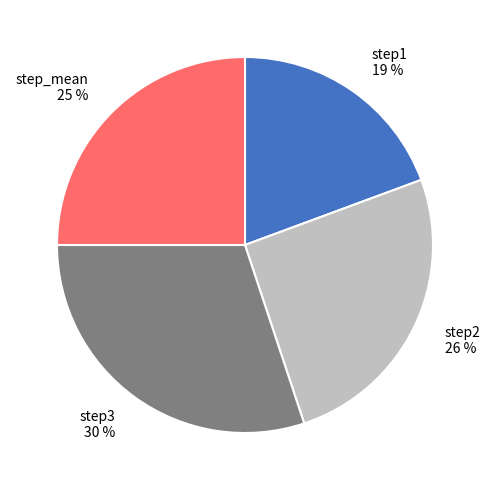

Is it true that step3 is 21% of the pie?

False